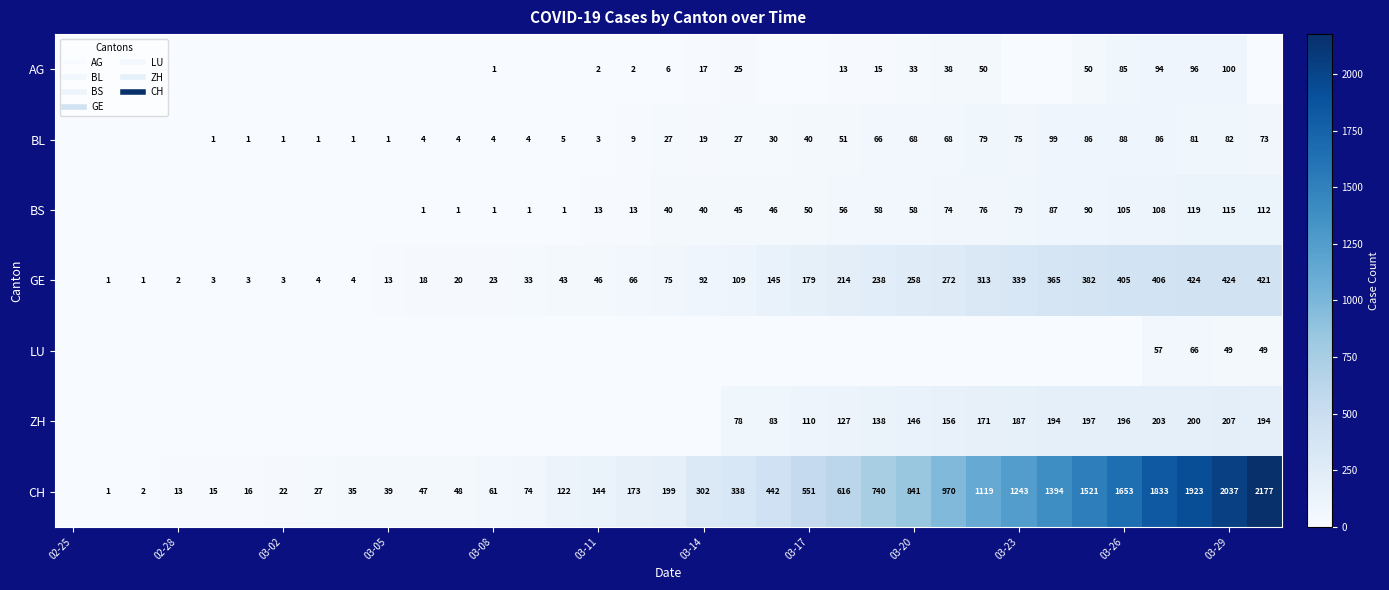

How many series are shown in this chart?

7